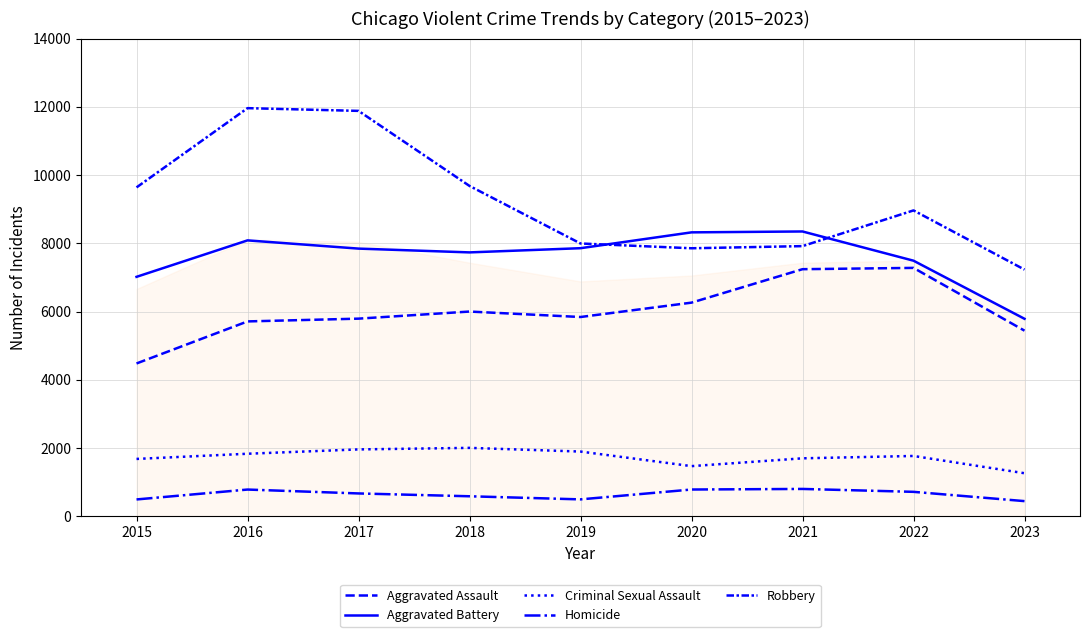

Does the chart display data point markers on the line(s)?

No